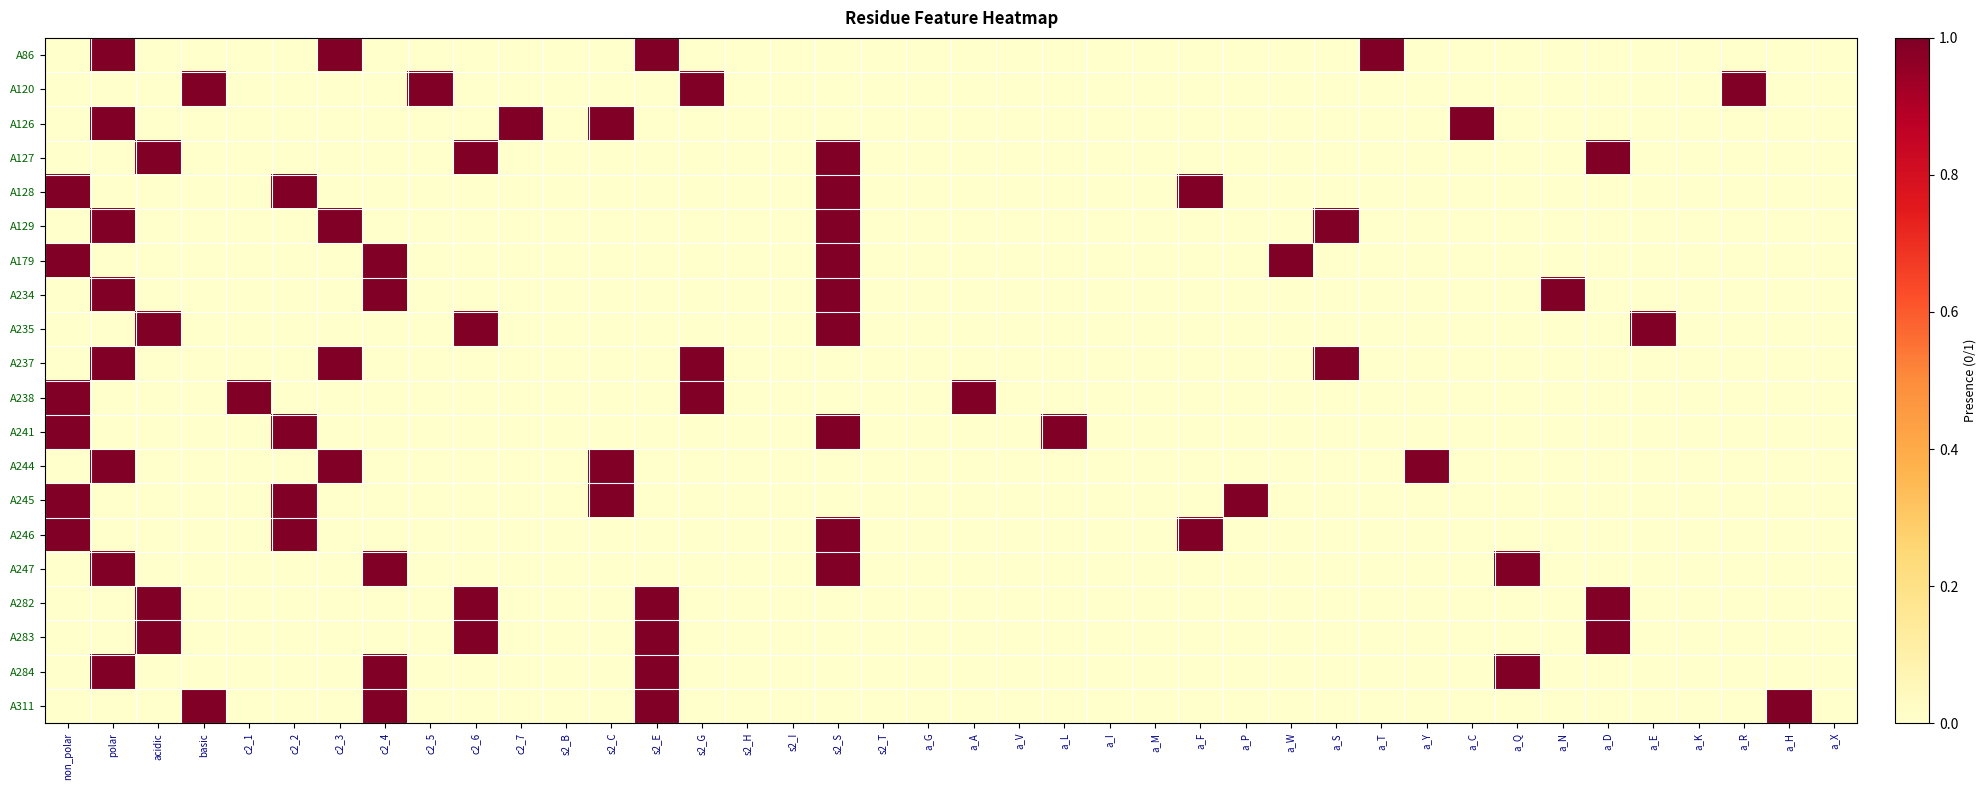

What is the difference between the highest and lowest values at a_R?

1